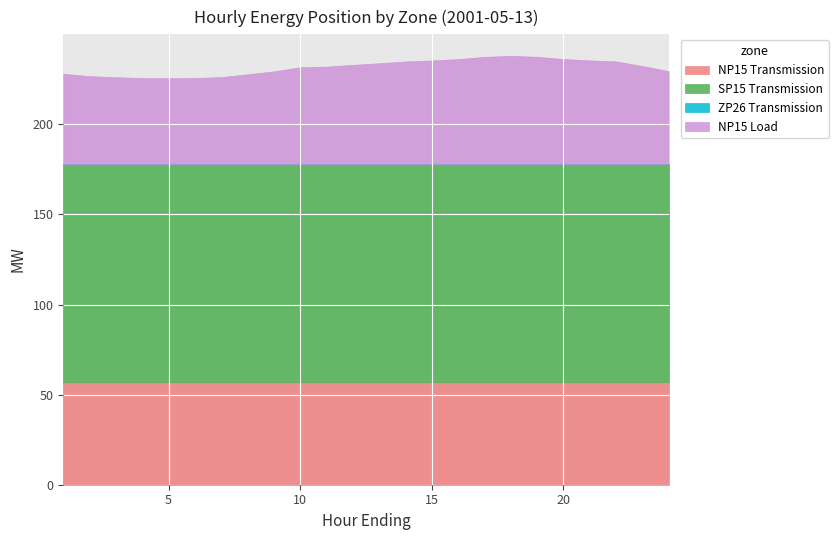

At which category is the sum across all series the highest?

18